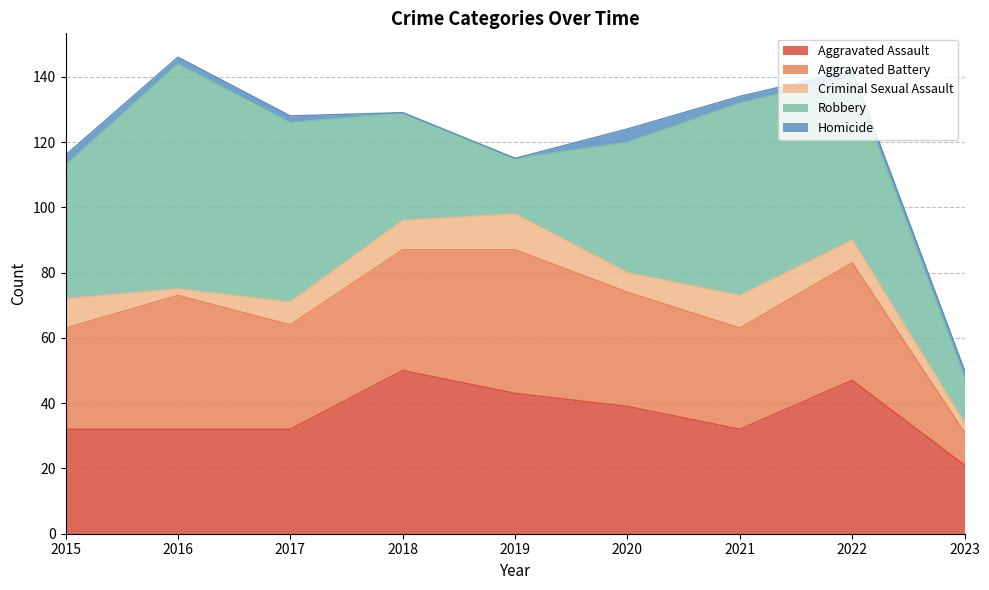

After their last crossing, which series has the higher values: Robbery or Aggravated Assault?

Aggravated Assault